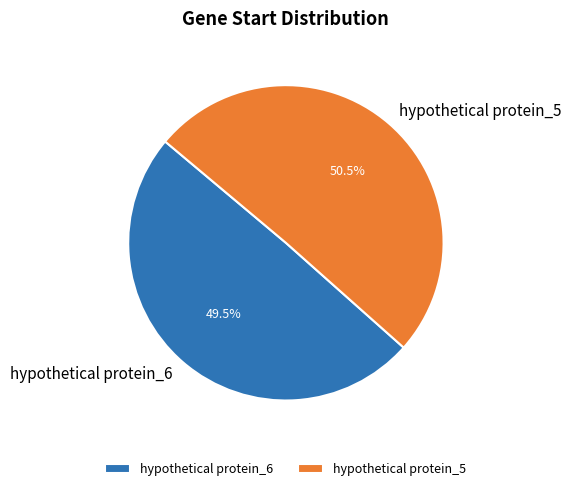

How much of the chart is everything except hypothetical protein_5?

49.5%